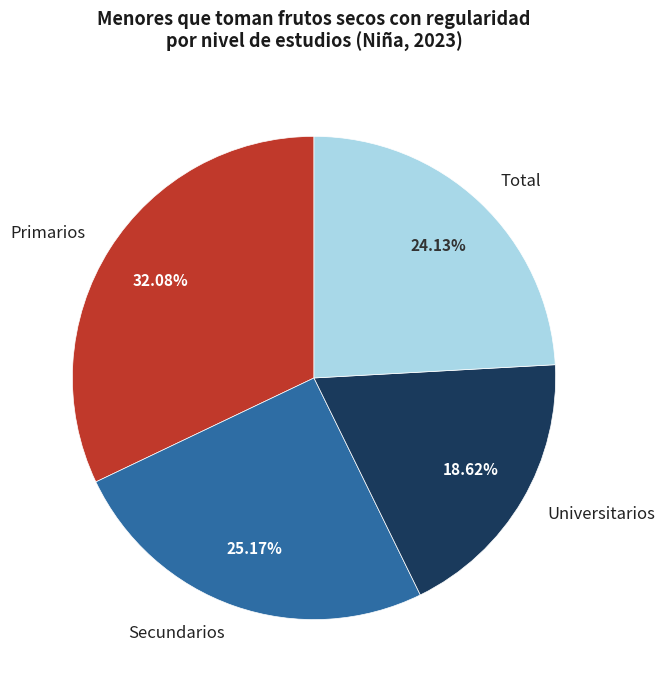

To the nearest percent, what percentage of the pie is Secundarios?

25%